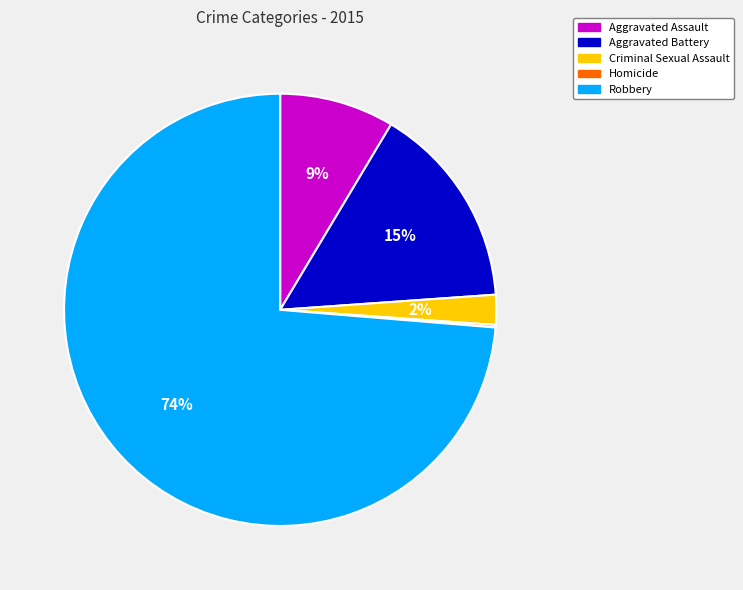

Is it true that Aggravated Battery is 9% of the pie?

False